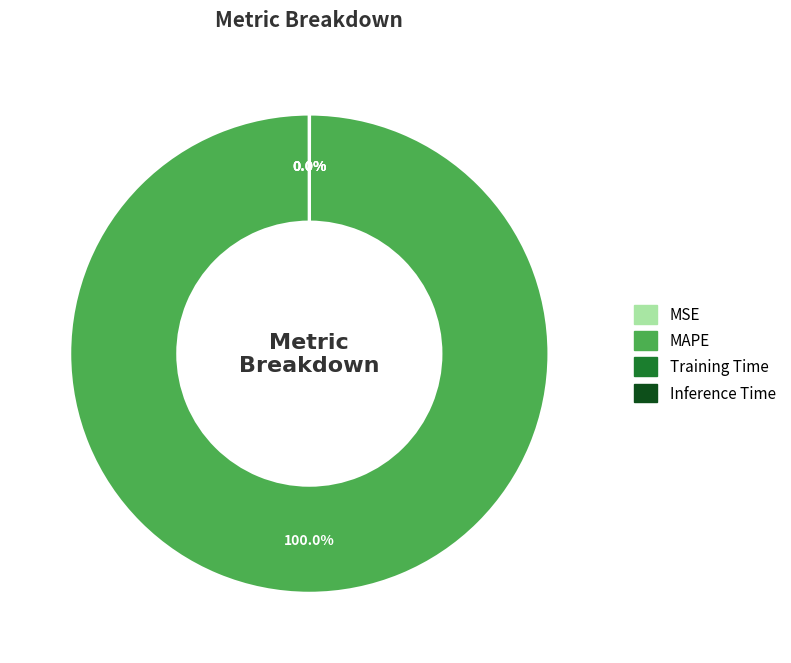

Which category accounts for the majority?

MAPE